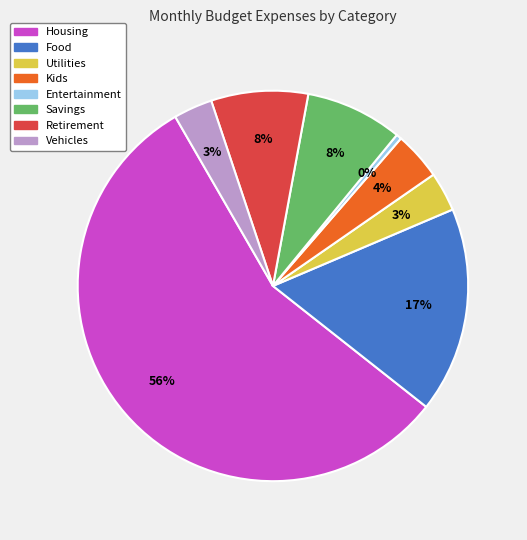

Which has a higher value, Retirement or Entertainment?

Retirement